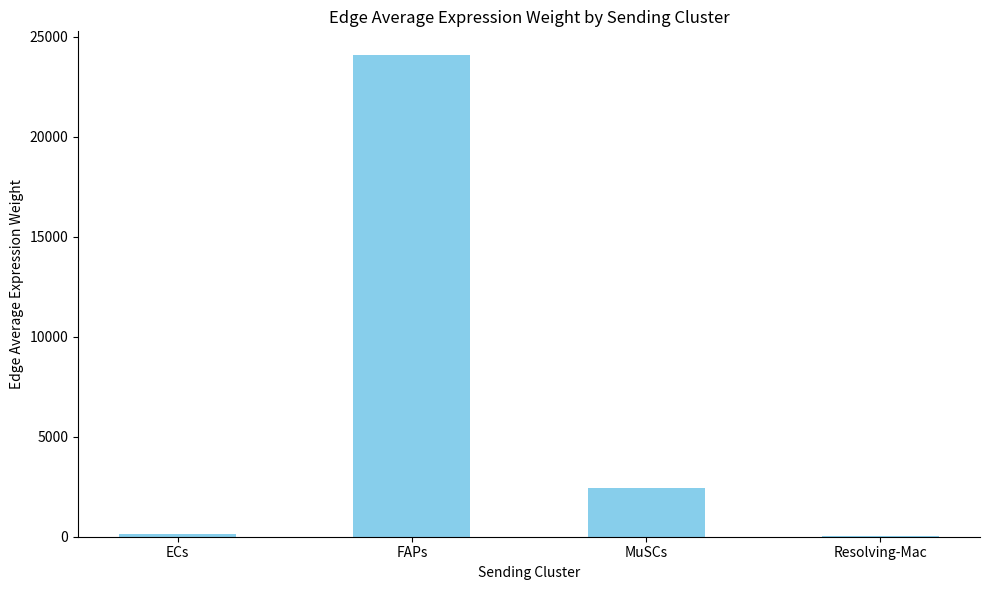

At which category does the chart reach its peak across all series?

FAPs